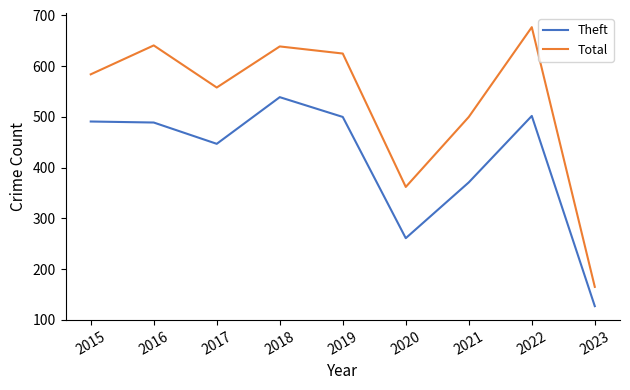

Which series has the largest total across all categories?

Total